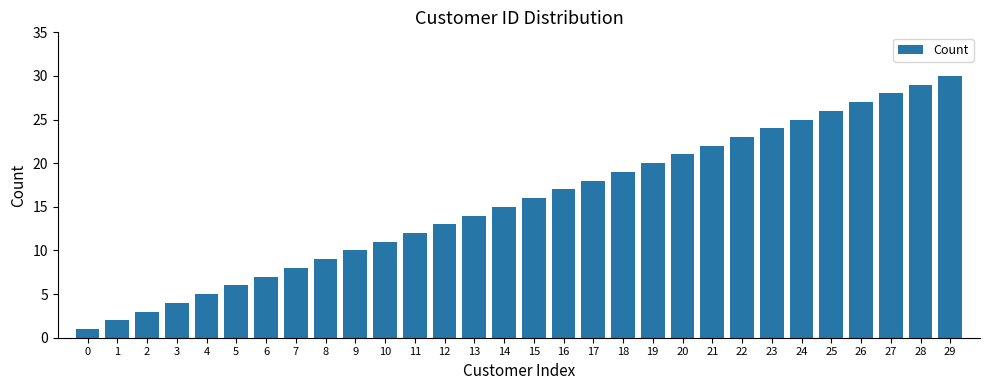

Is it true that the value at 20 is 14?

False